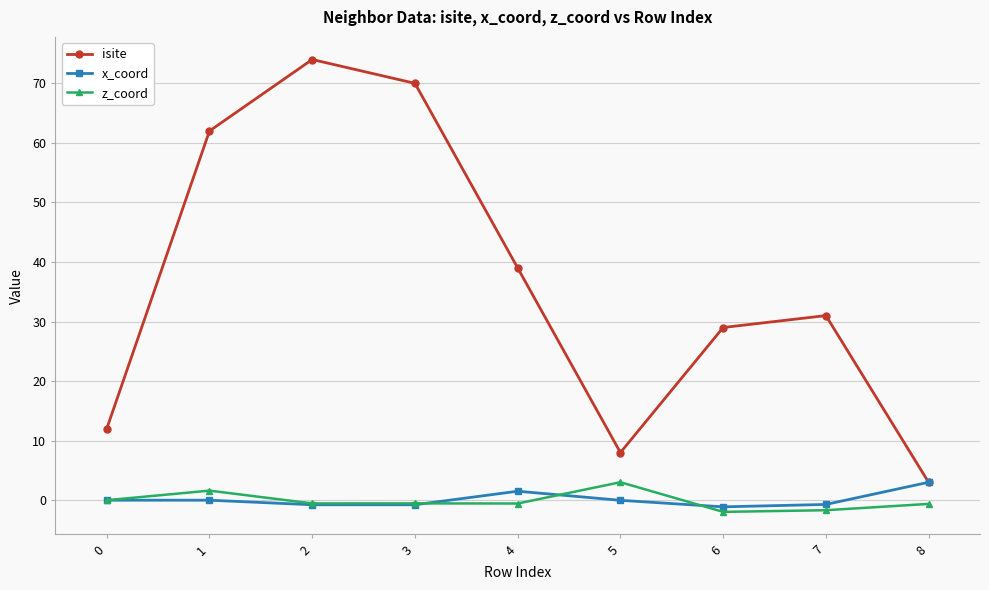

At which category does isite reach its first local peak?

2